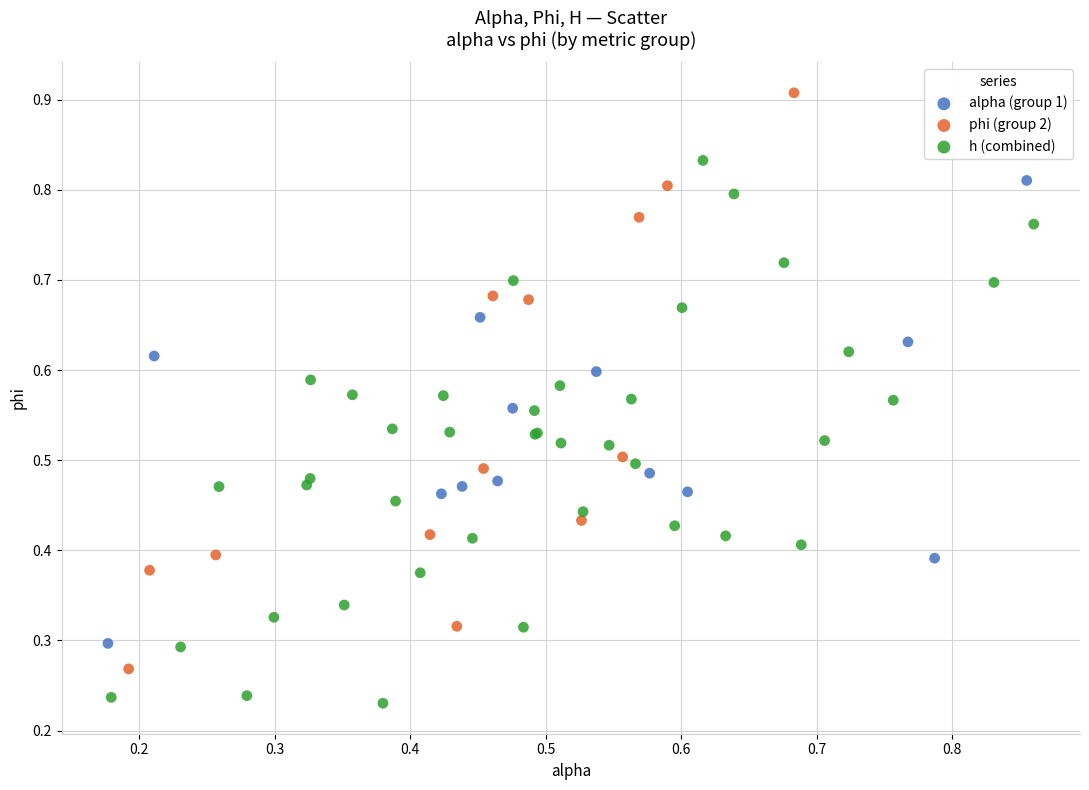

Which series contains the lowest Y value?

h (combined)